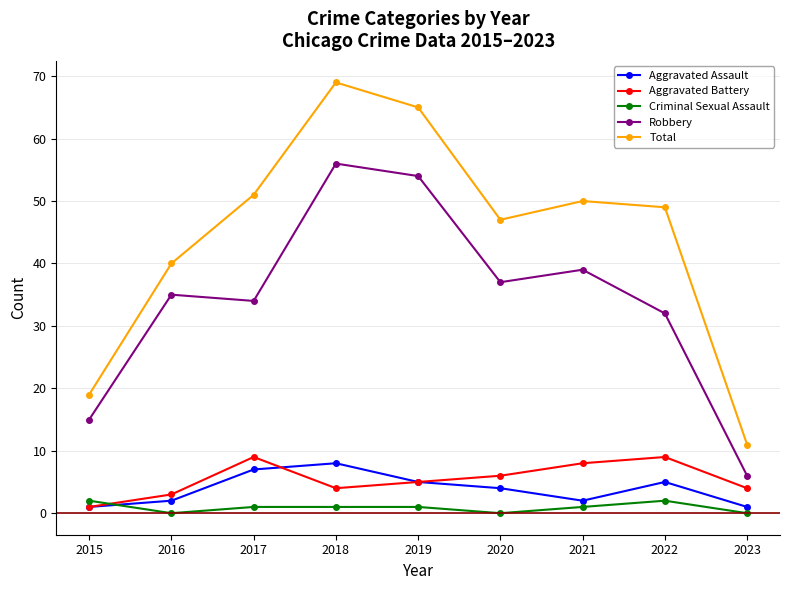

What is the difference between the second highest and minimum values in the Criminal Sexual Assault series?

2